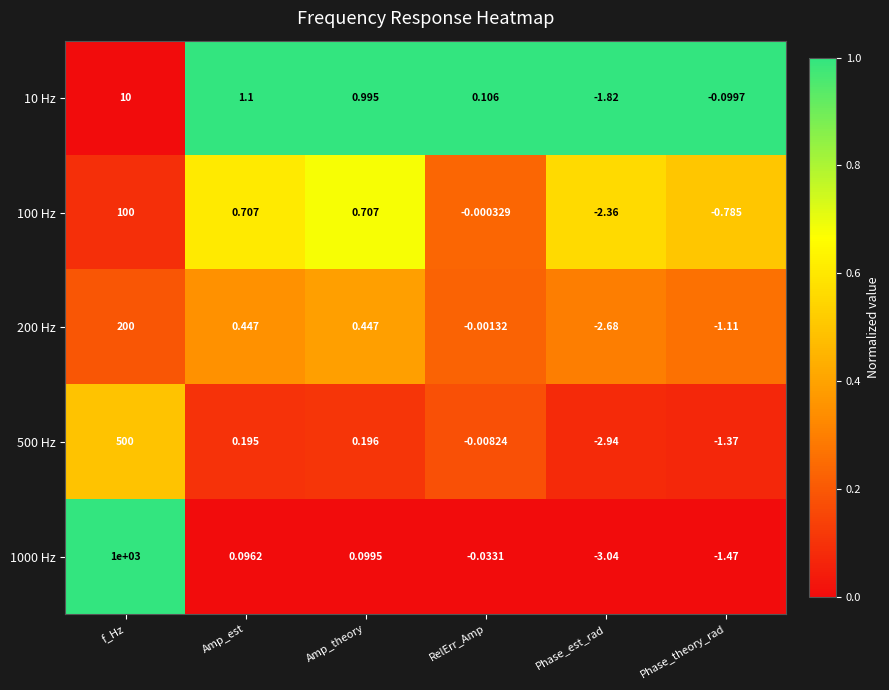

At which category is the sum across all series the highest?

f_Hz